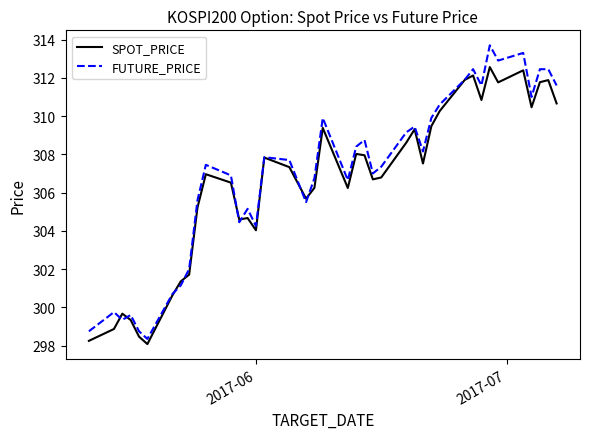

Rank the series by their maximum value, from highest to lowest.

FUTURE_PRICE, SPOT_PRICE